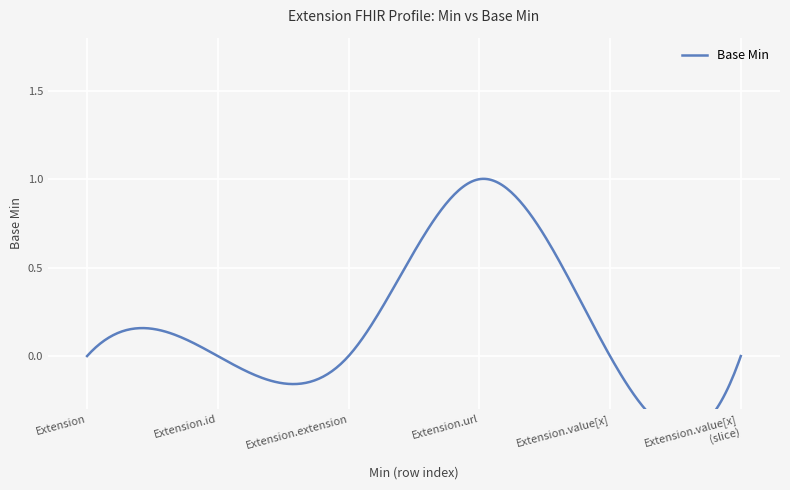

Is it true that the value at 1 is 2?

False